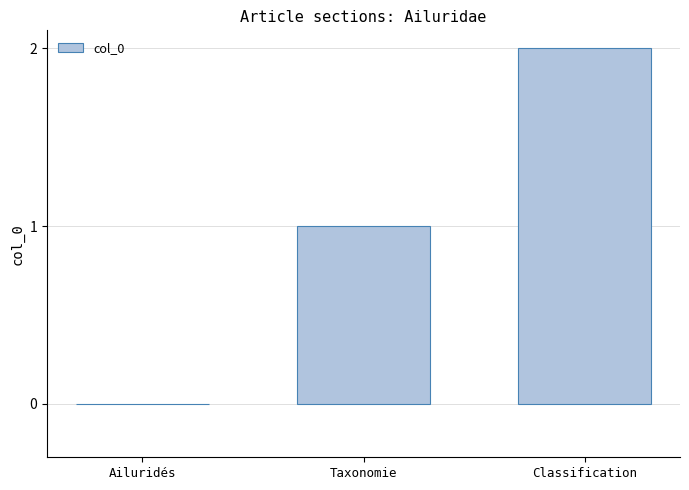

Between Taxonomie and Classification, which is larger?

Classification